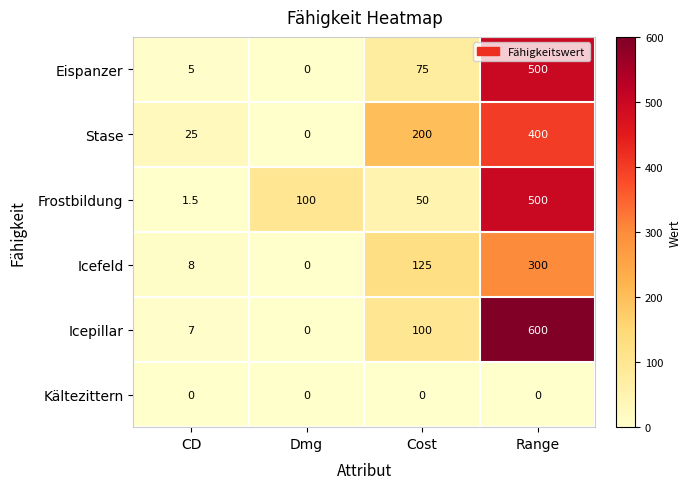

Is it true that Eispanzer equals -182.3 at Dmg?

False